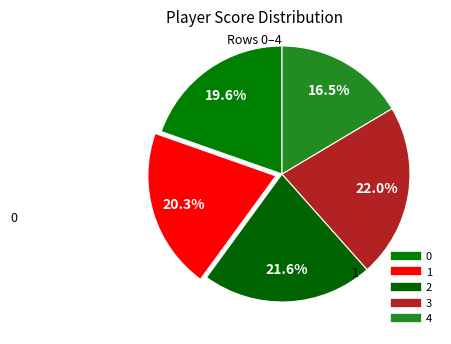

How many slices are in this pie chart?

5